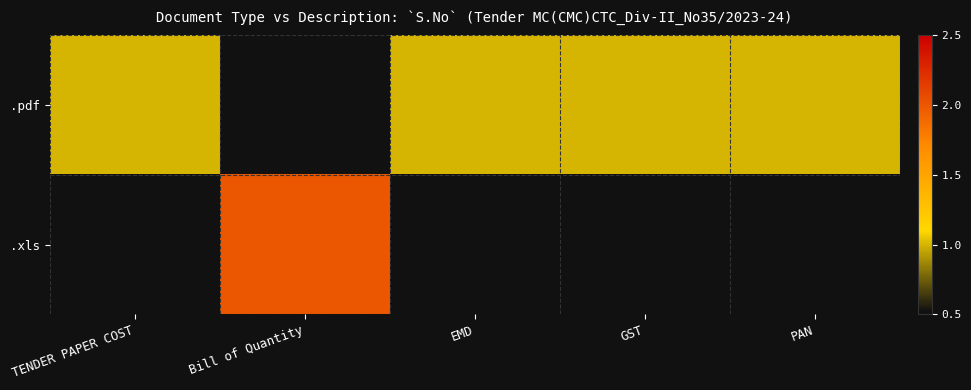

At how many categories does at least one series exceed 1?

1